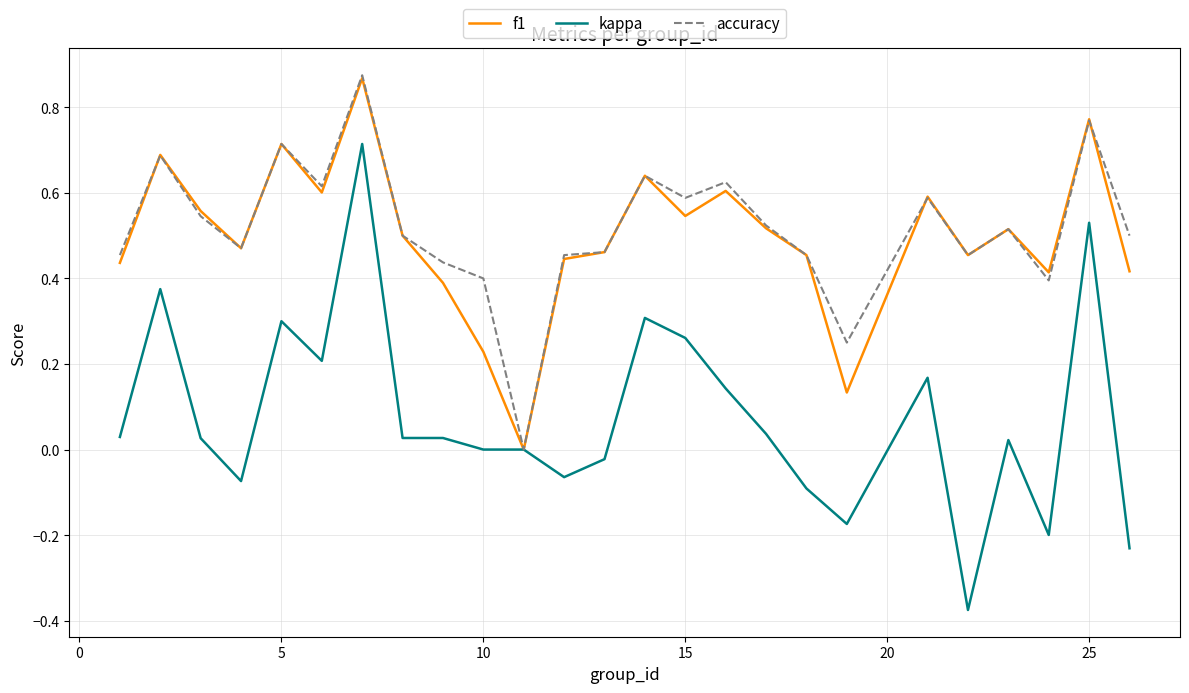

What are all the series names shown in the legend?

f1, kappa, accuracy